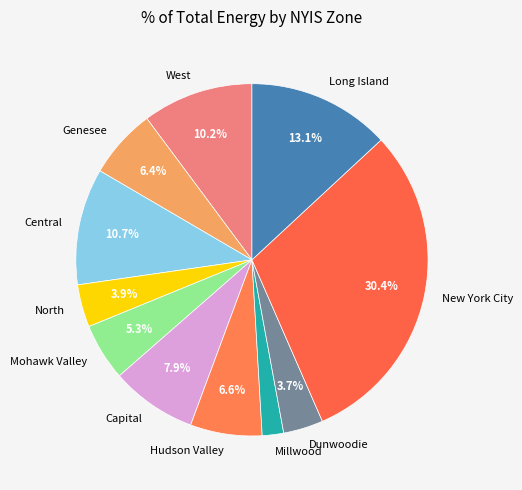

What is the ratio of the value at West to the value at Dunwoodie?

2.8